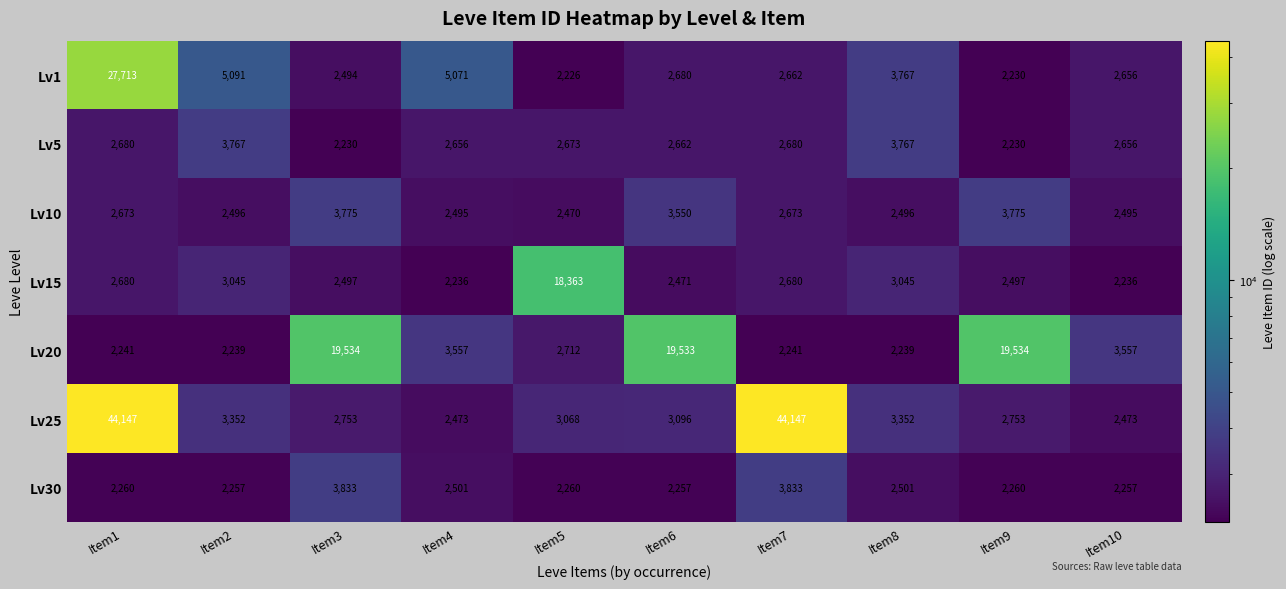

How many values in the Lv30 series are below 2260?

3